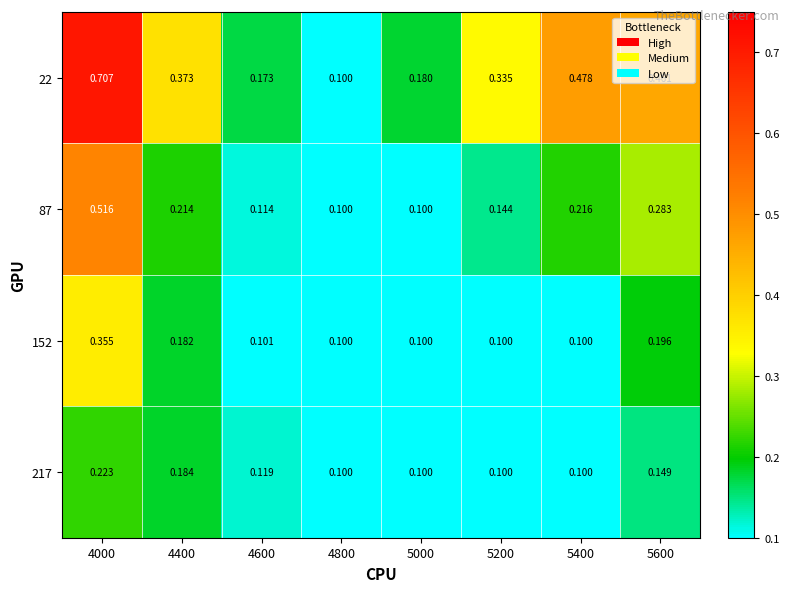

Is the value of 87 at 5000 greater than the value of 152 at 4600?

No